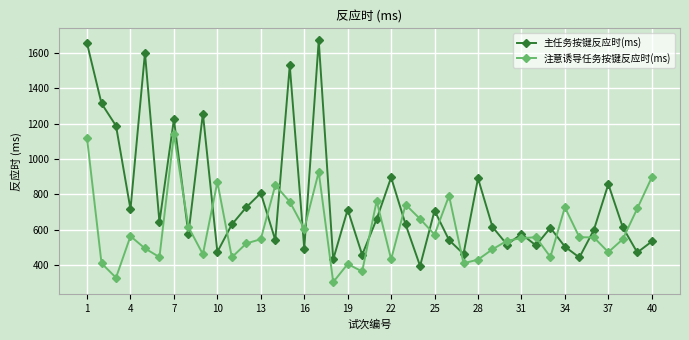

Which series has the largest range (max minus min)?

主任务按键反应时(ms)